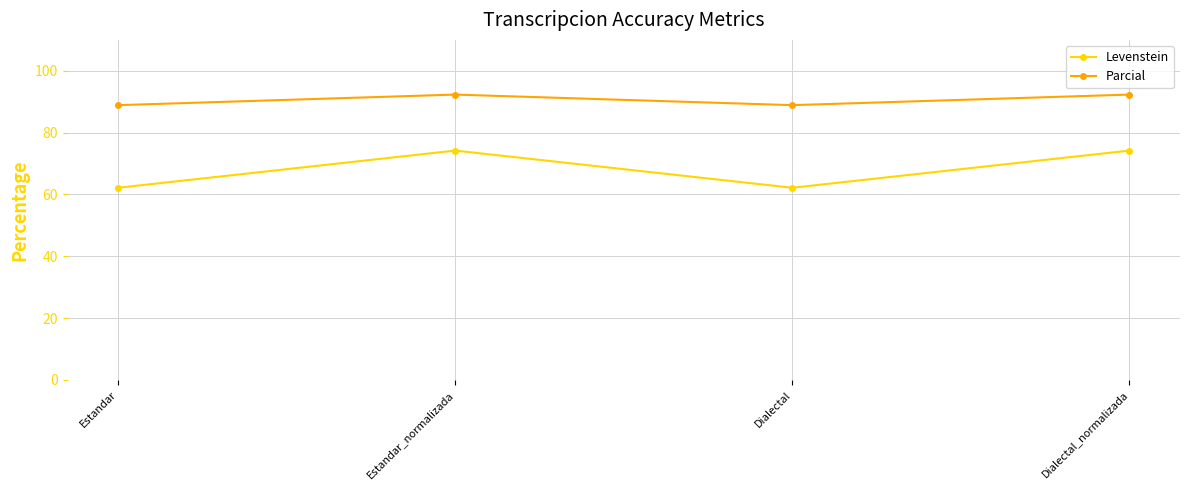

The Parcial series shows 88.9 at Dialectal. True or false?

True